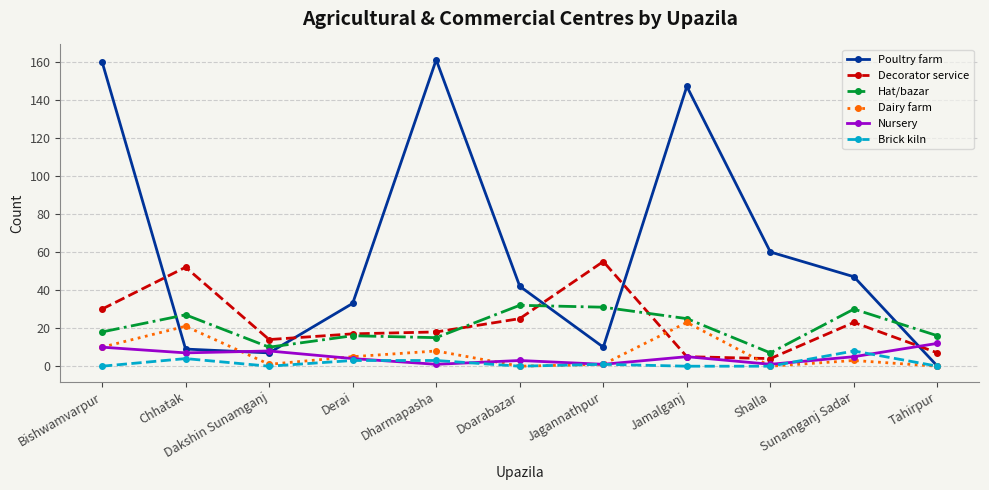

At which label is Hat/bazar closest to 19?

Bishwamvarpur